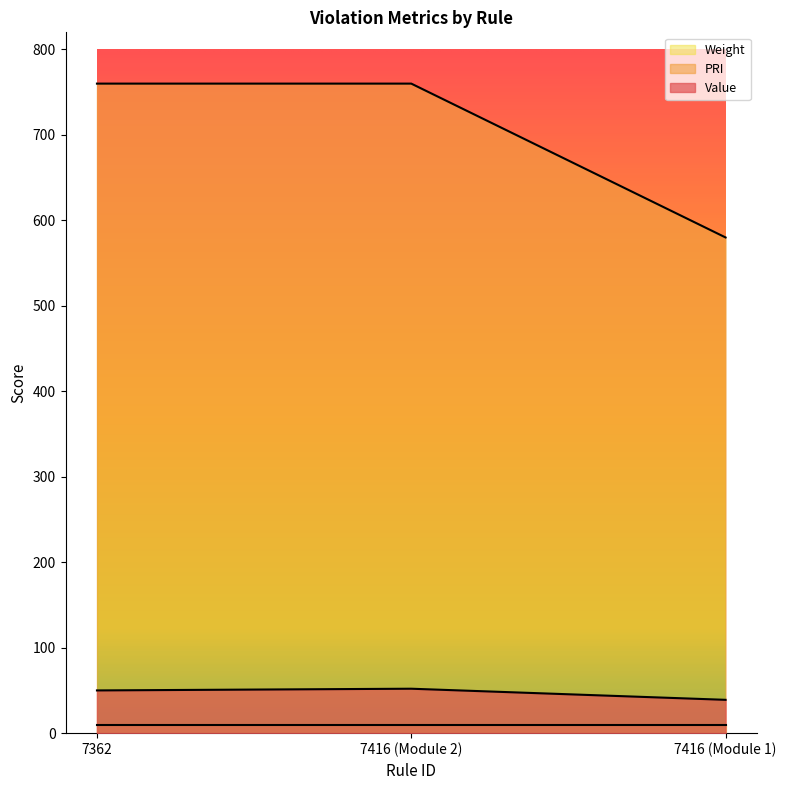

True or false: PRI has a value of 580 at 7416 (Module 1).

True